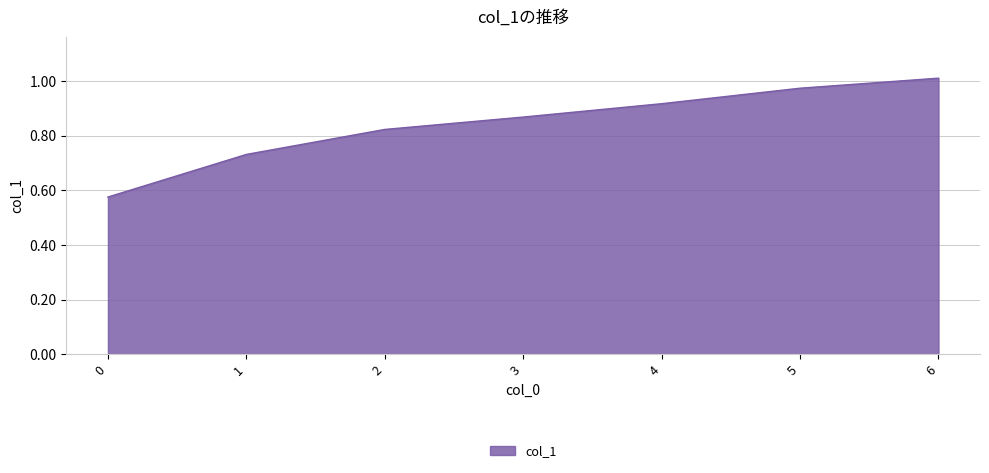

True or false: there are more than 0 points higher than both neighbors.

False